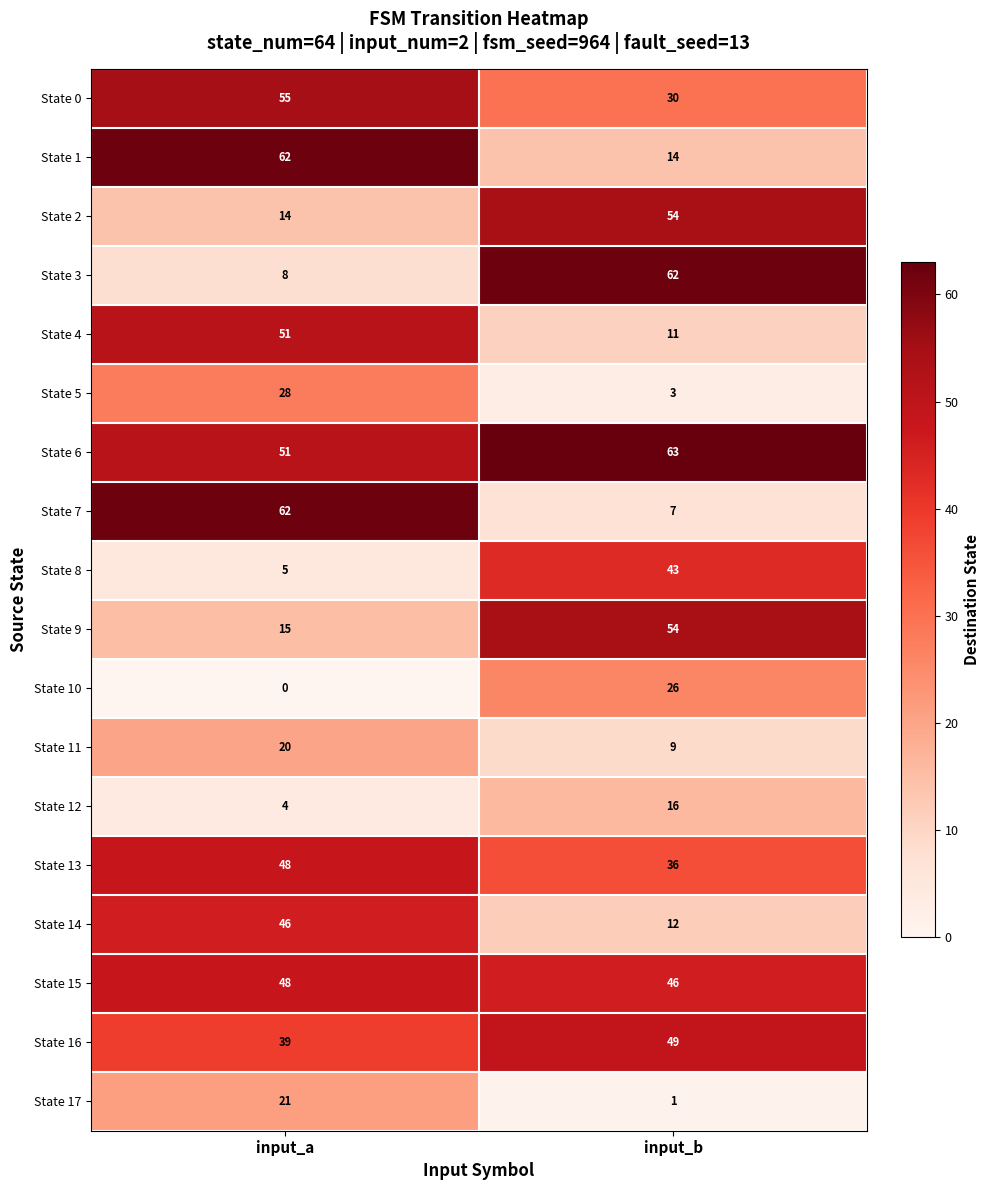

Which category has the lowest value in the State 10 series?

input_a